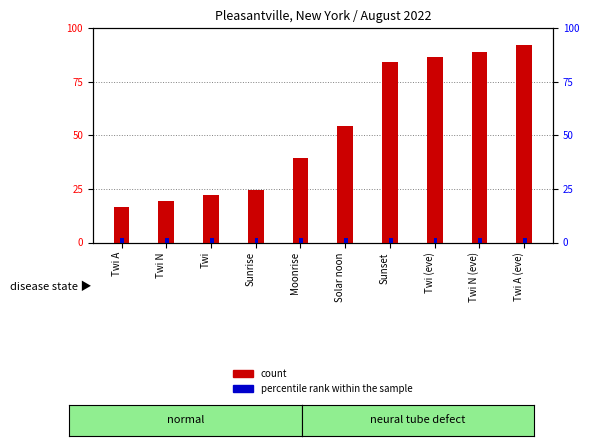

How many data points in count are above 54?

5